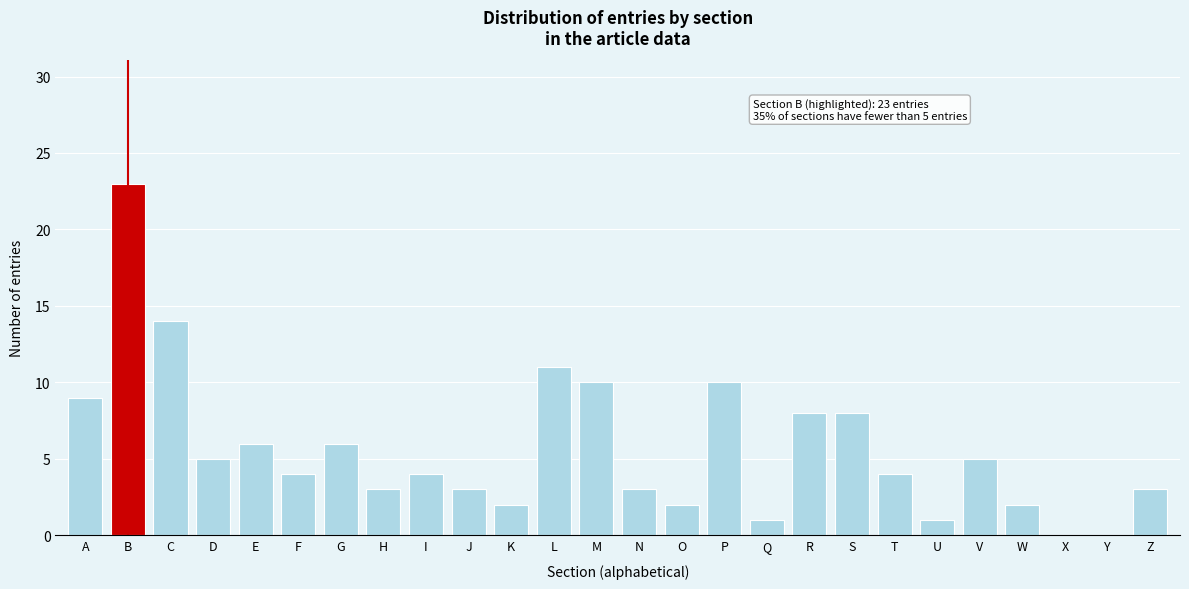

Reading right to left, what are all the values shown in this chart?

Z=3	Y=0	X=0	W=2	V=5	U=1	T=4	S=8	R=8	Q=1	P=10	O=2	N=3	M=10	L=11	K=2	J=3	I=4	H=3	G=6	F=4	E=6	D=5	C=14	B=23	A=9